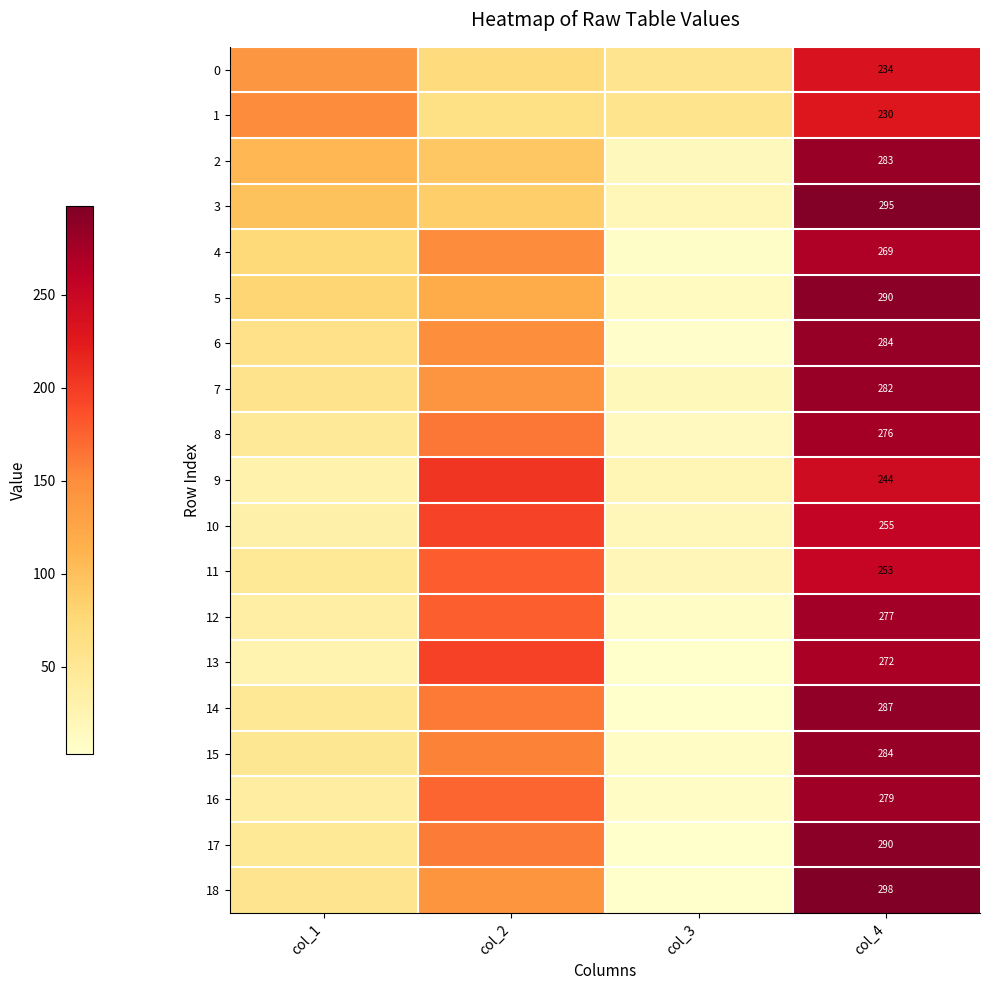

Is it true that 1 equals 121 at col_4?

False